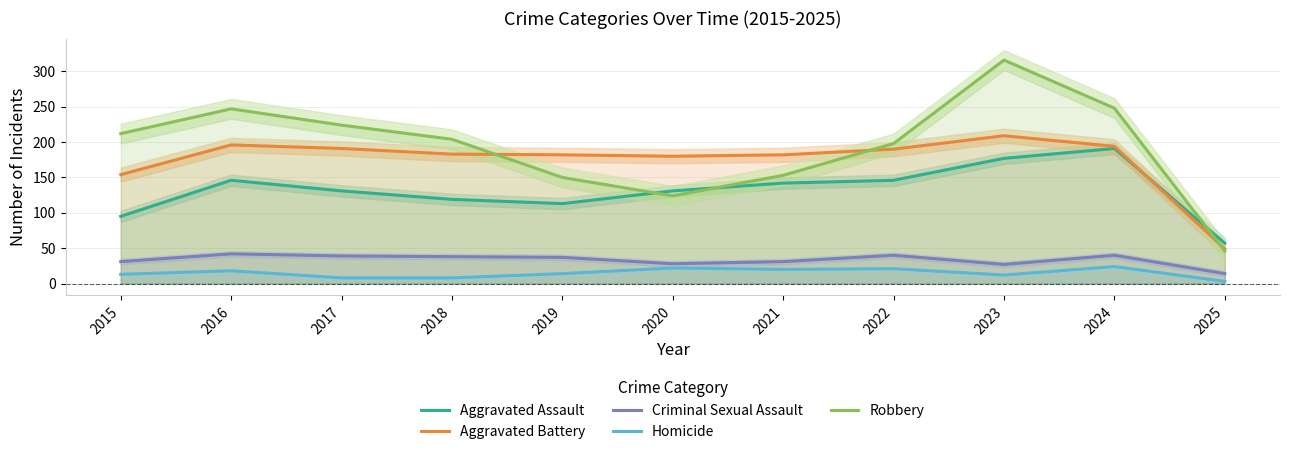

True or false: Robbery has more than 2 points higher than both neighbors.

False